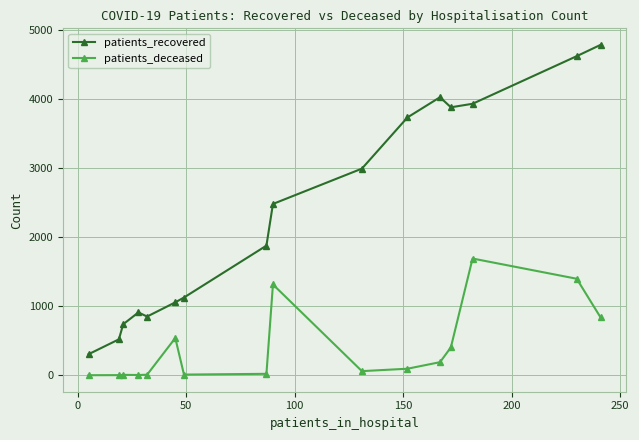

What is the minimum value for patients_recovered?

305